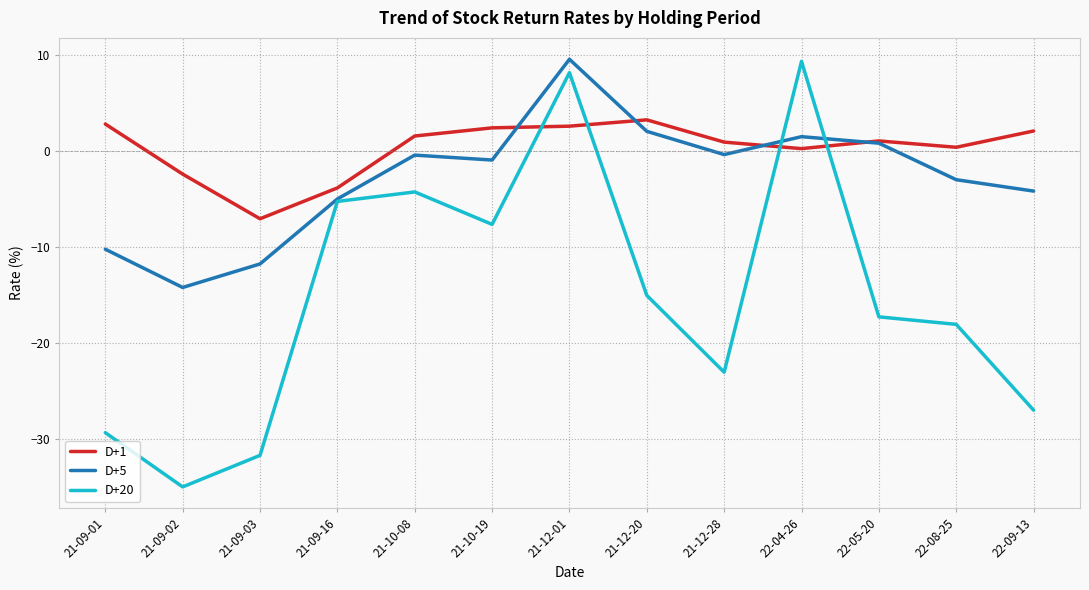

At which label does D+5 reach its peak?

21-12-01